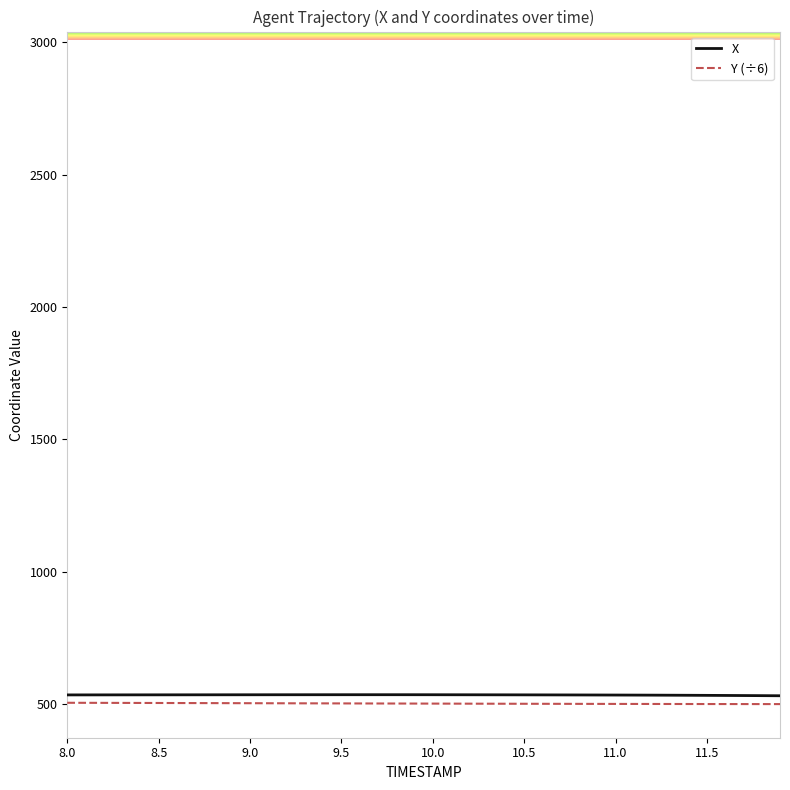

True or false: Y (÷6) and X cross at least once.

False